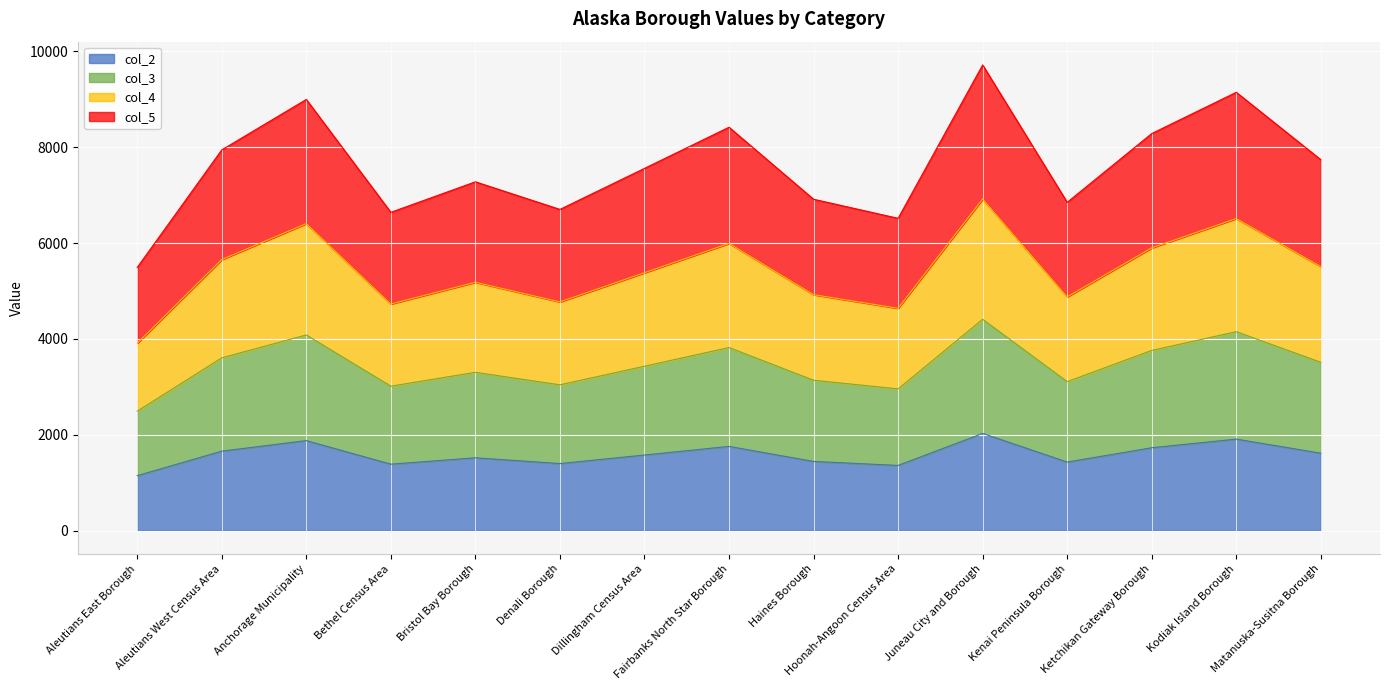

Where does the col_4 series first go above 5382?

Aleutians West Census Area